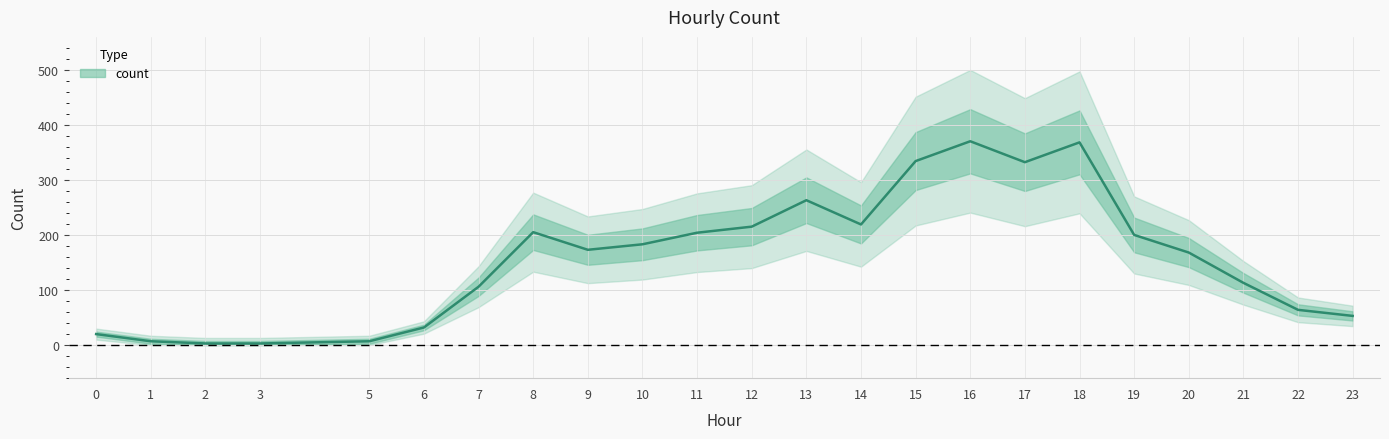

At which category does the data reach its first local peak?

8